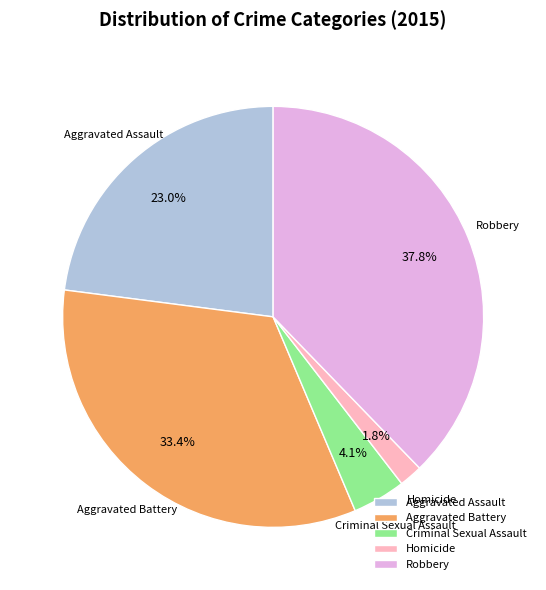

Count the number of slices in the pie.

5